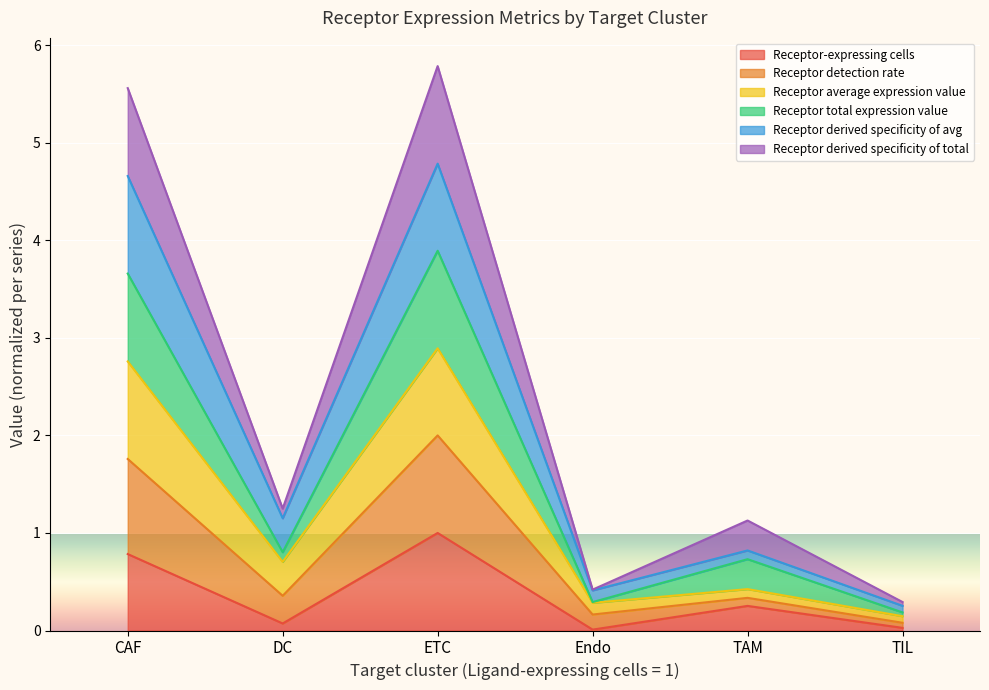

Which category has the lowest value across all series?

Endo